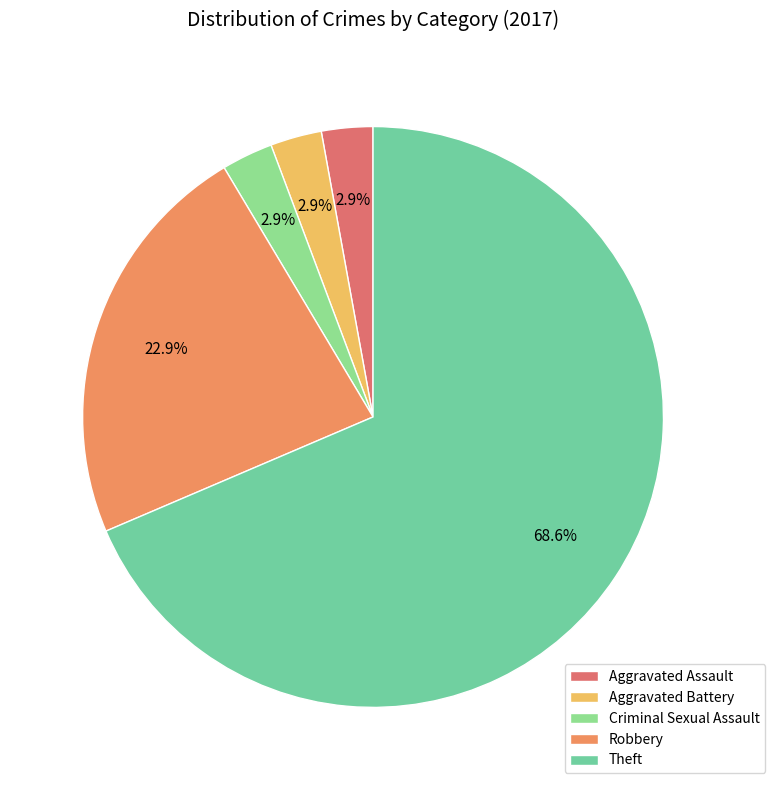

Does Theft represent more than half of the total?

Yes